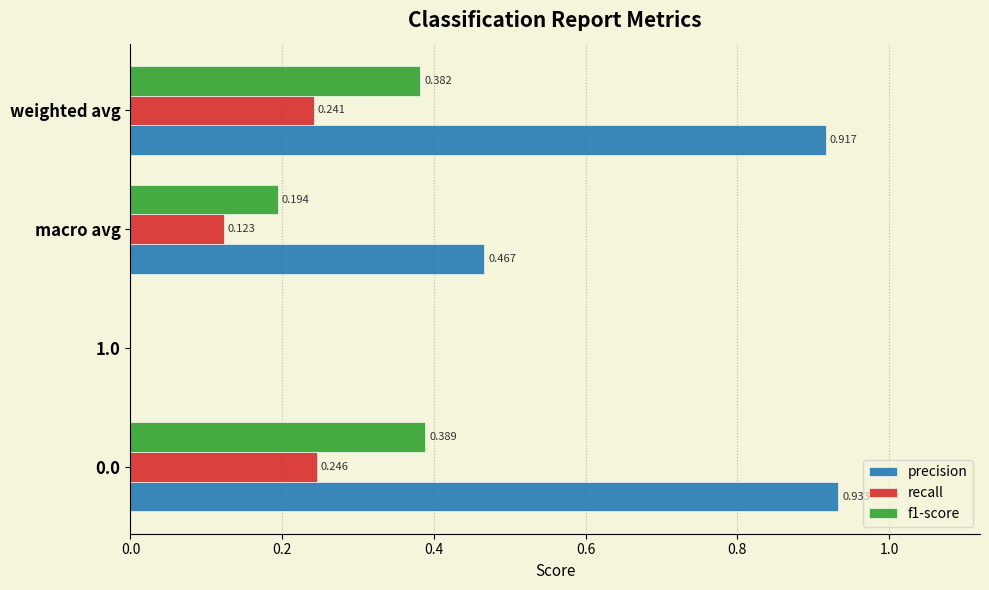

Between 1.0 and weighted avg, which series saw the biggest shift?

precision